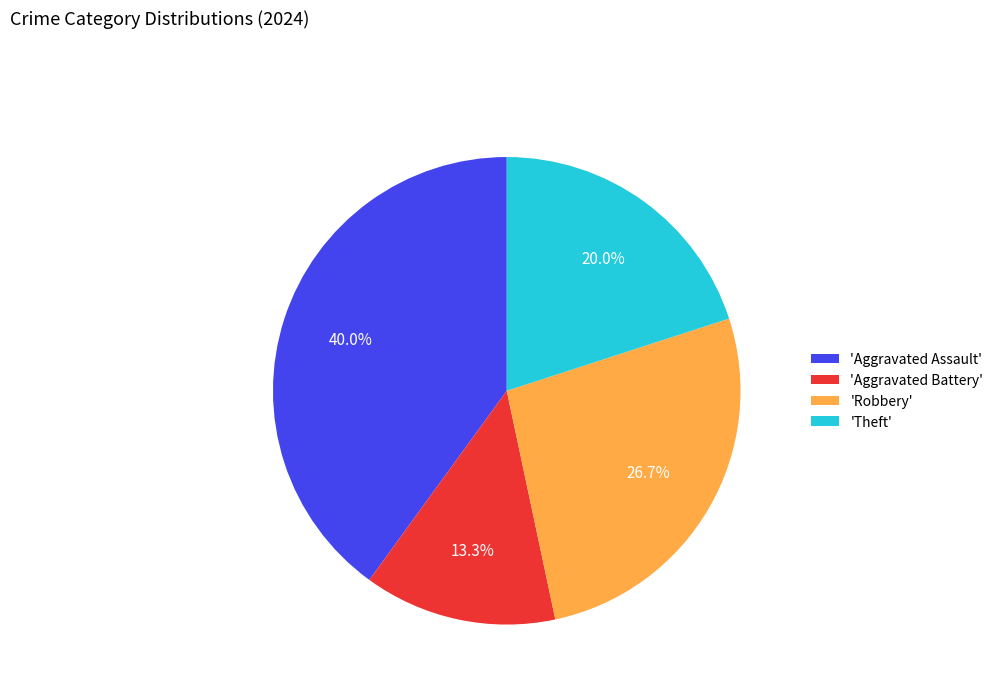

Rank the categories by value from highest to lowest.

'Aggravated Assault', 'Robbery', 'Theft', 'Aggravated Battery'